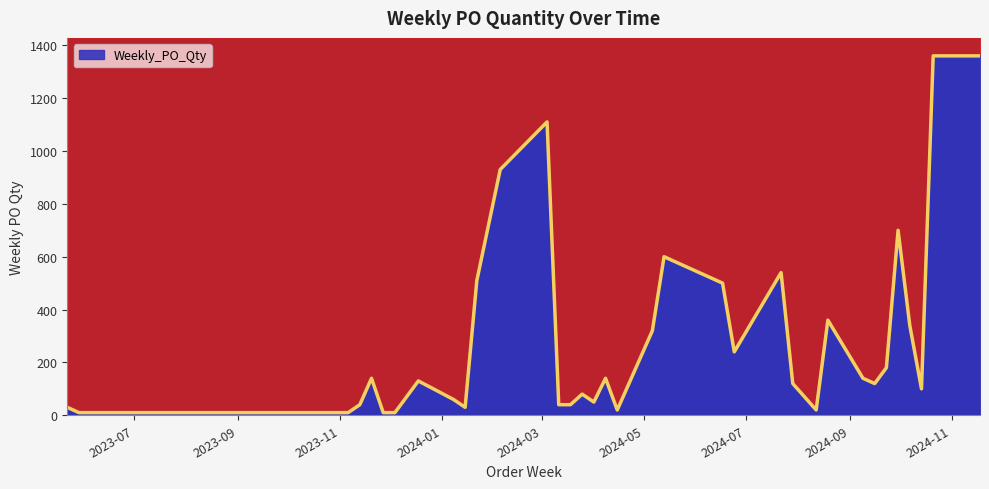

List the labels in order of value, largest first.

2024-10-21, 2024-11-18, 2024-03-04, 2024-02-05, 2024-09-30, 2024-05-13, 2024-07-22, 2024-01-22, 2024-06-17, 2024-08-19, 2024-10-07, 2024-05-06, 2024-06-24, 2024-09-23, 2023-11-20, 2024-04-08, 2024-09-09, 2023-12-18, 2024-07-29, 2024-09-16, 2024-10-14, 2024-03-25, 2023-12-11, 2024-01-08, 2024-04-01, 2023-11-13, 2024-03-11, 2024-03-18, 2023-05-22, 2024-01-15, 2024-04-15, 2024-08-12, 2023-05-29, 2023-10-23, 2023-10-30, 2023-11-06, 2023-11-27, 2023-12-04